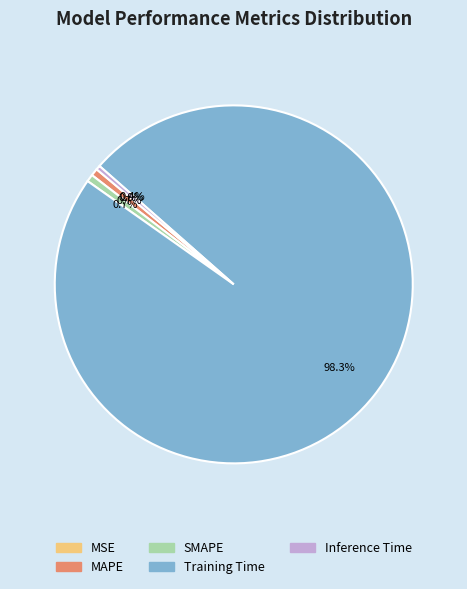

Which has a higher value, MAPE or Training Time?

Training Time